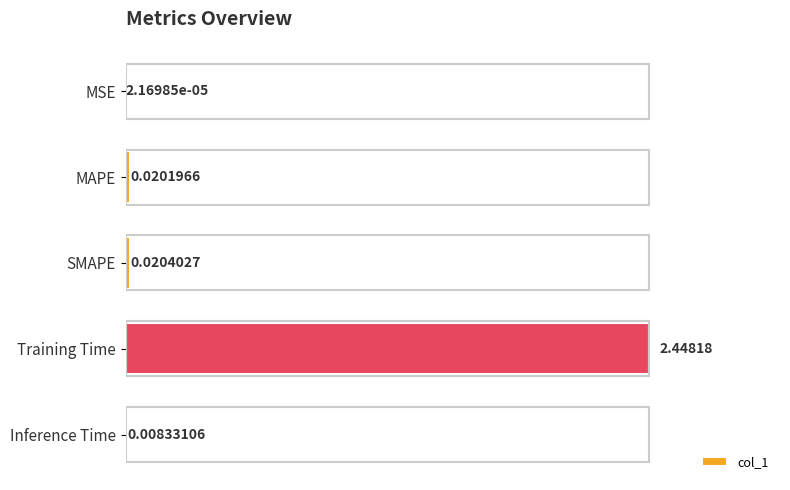

Where is the data nearest to the value 1?

SMAPE